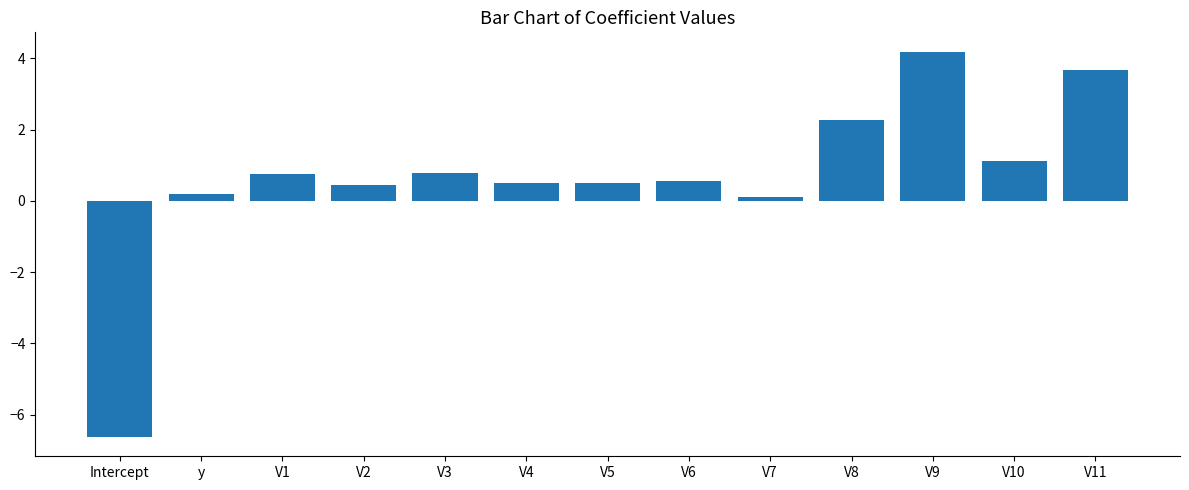

How many data points does each series have?

13